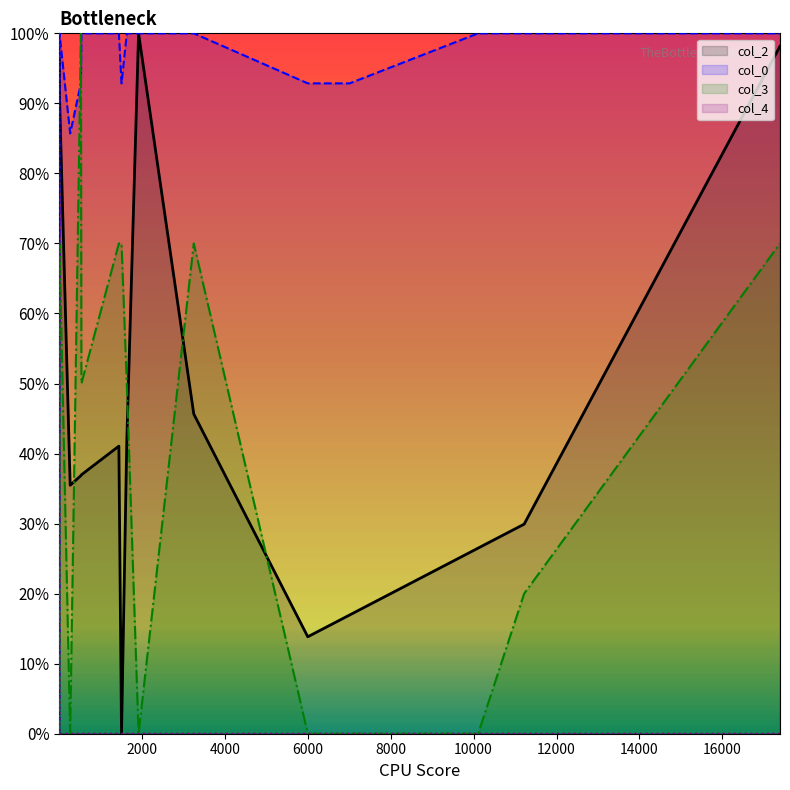

Which series has the largest total across all categories?

col_0